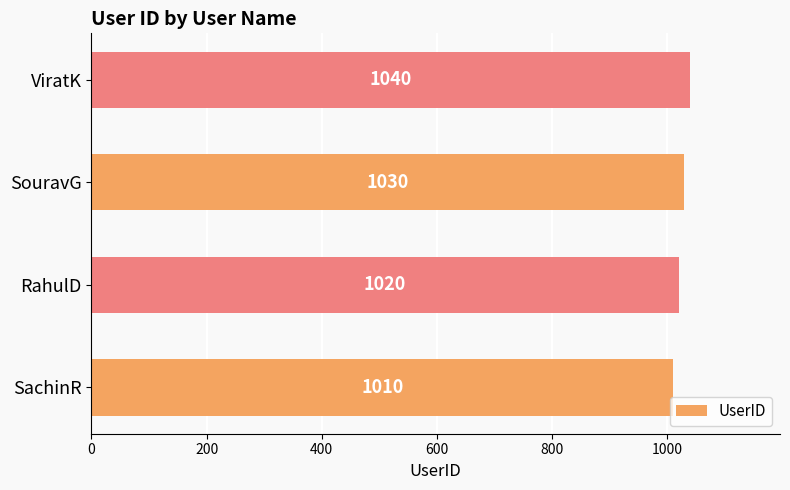

Rank the categories by value from lowest to highest.

SachinR, RahulD, SouravG, ViratK